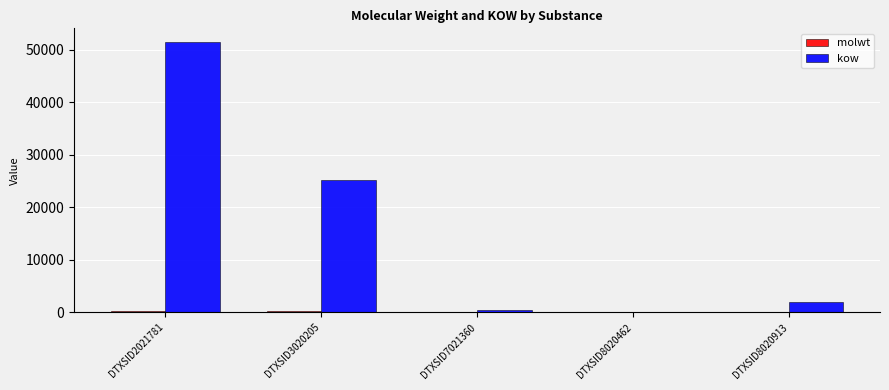

The kow series shows 523.0 at DTXSID7021360. True or false?

True